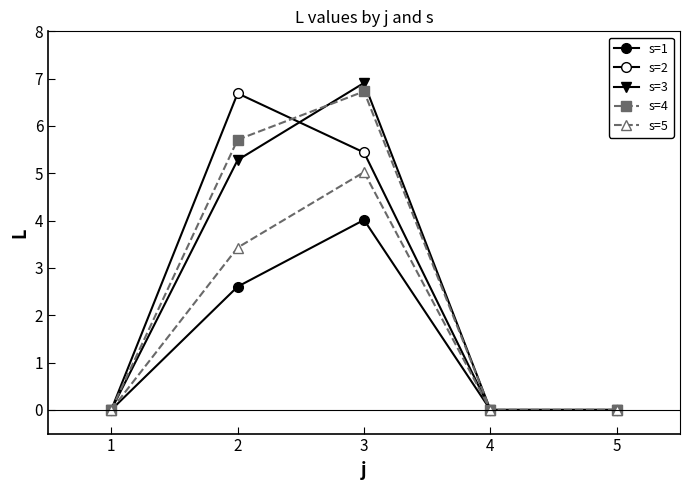

At which category is the sum across all series the highest?

3